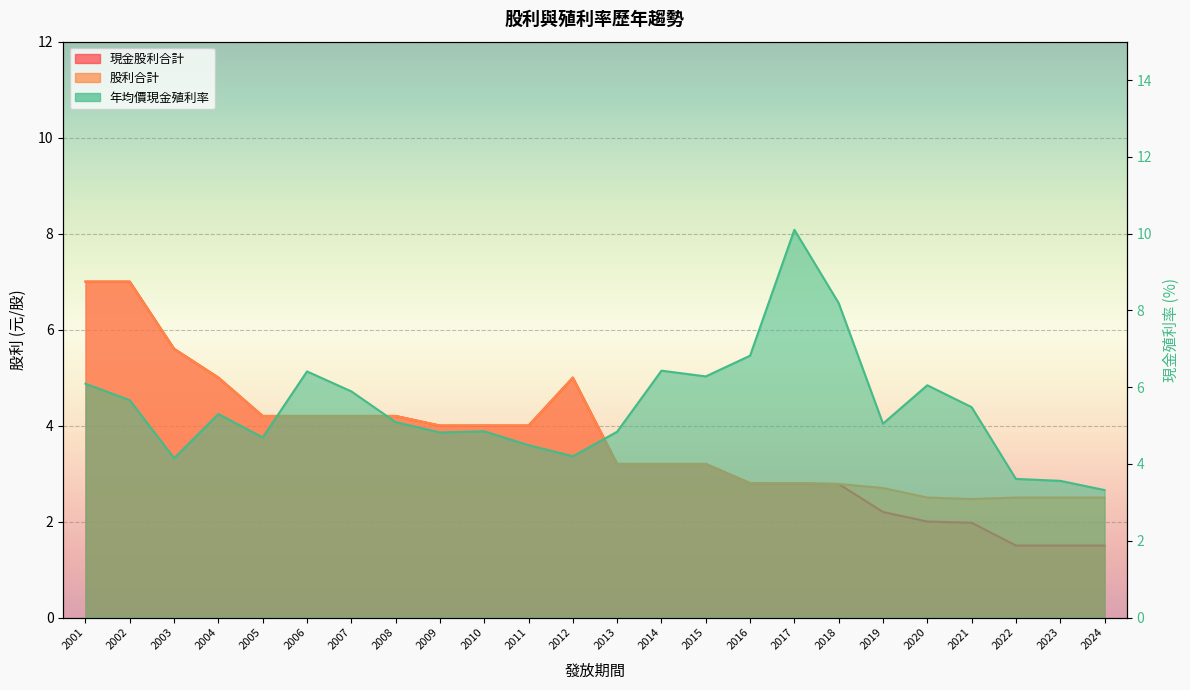

The value of 股利合計 at 2019 is 1.6. True or false?

False